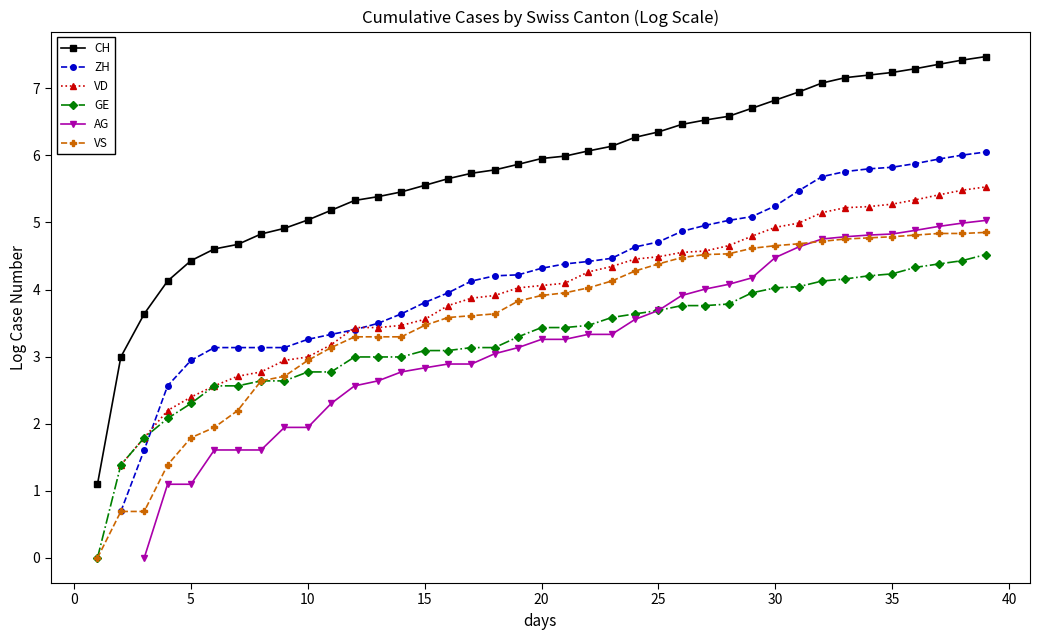

True or false: ZH and AG cross at least once.

False